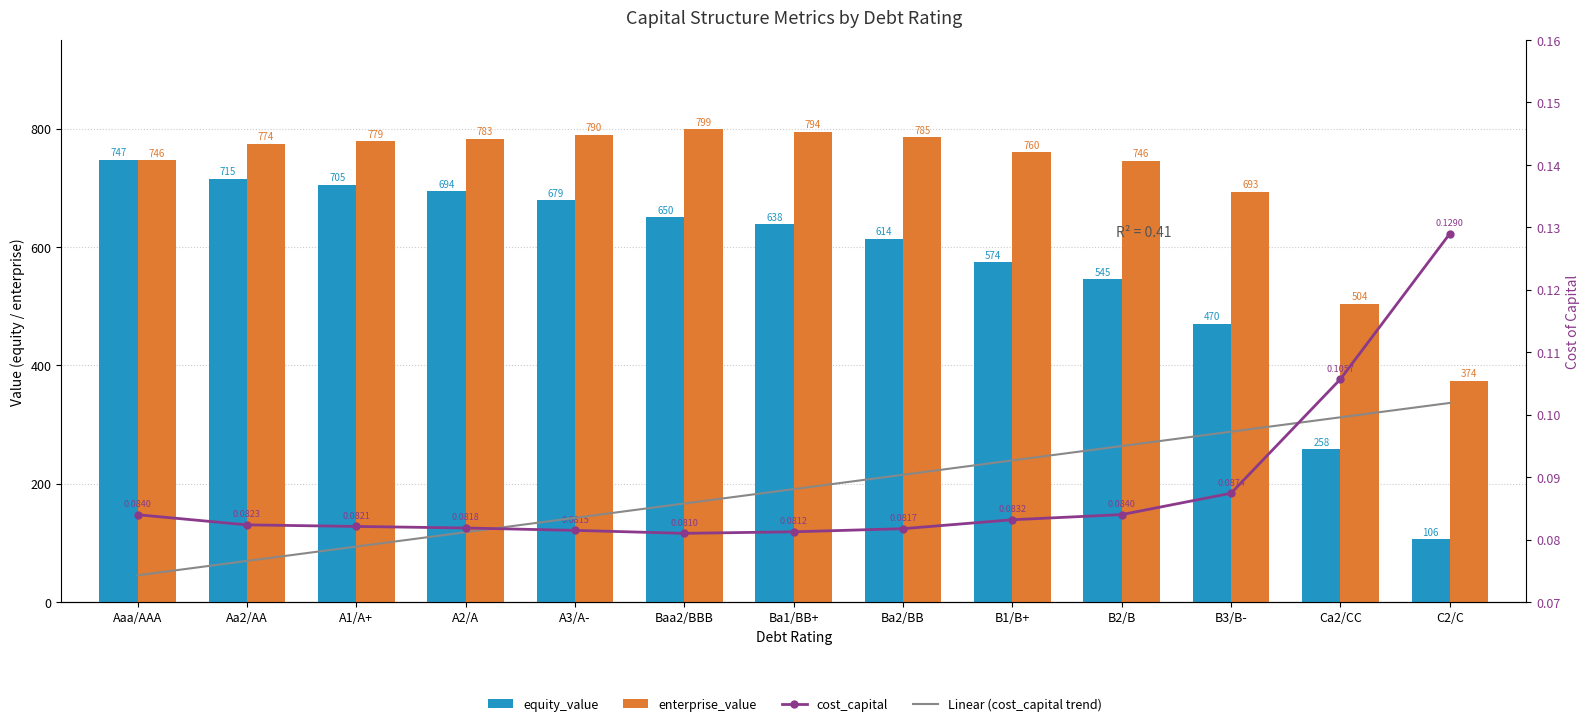

What is the average value of the cost_capital series?

0.1